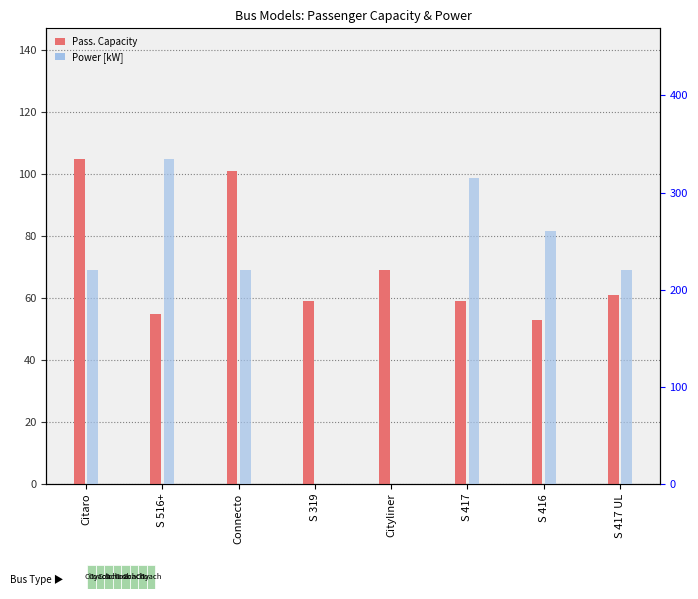

Which label corresponds to the largest value in the chart?

S 516+